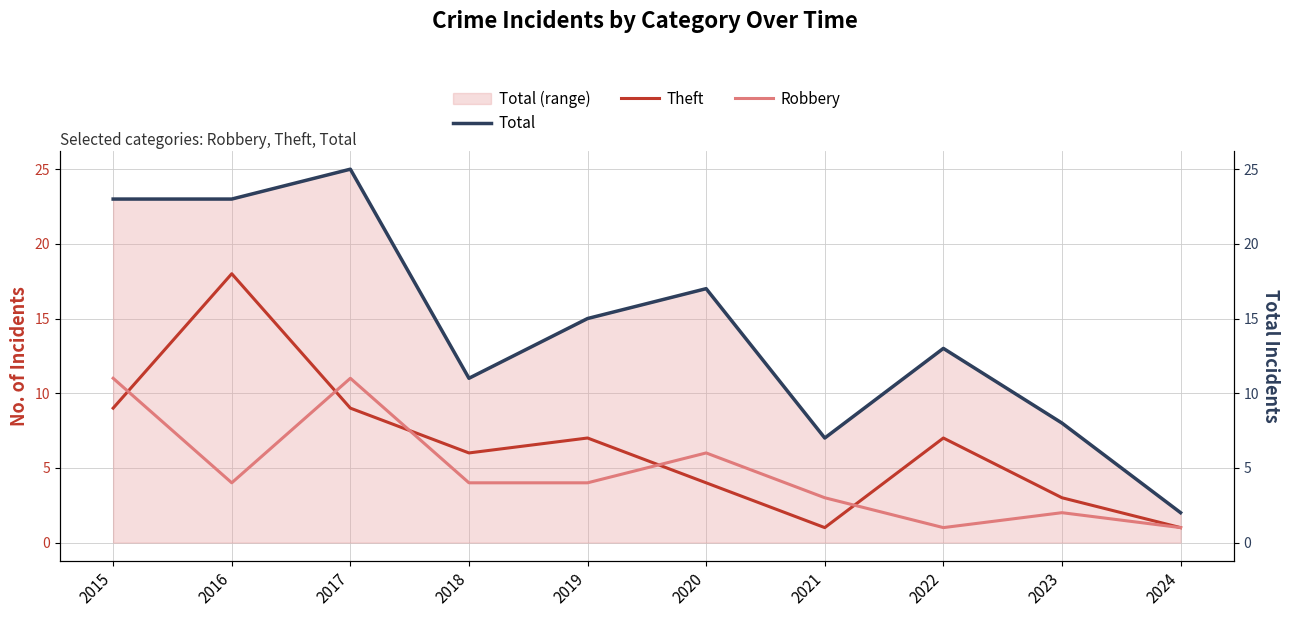

What is the value of the Theft point at the 4th from the left?

6